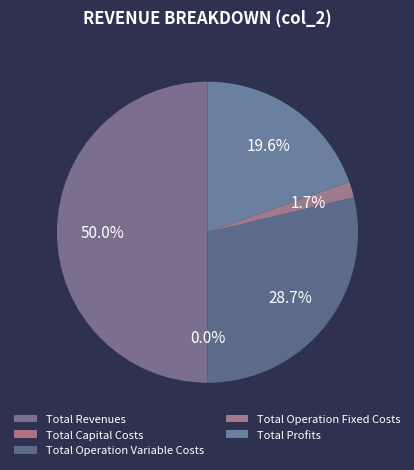

Which slice is the largest?

Total Revenues